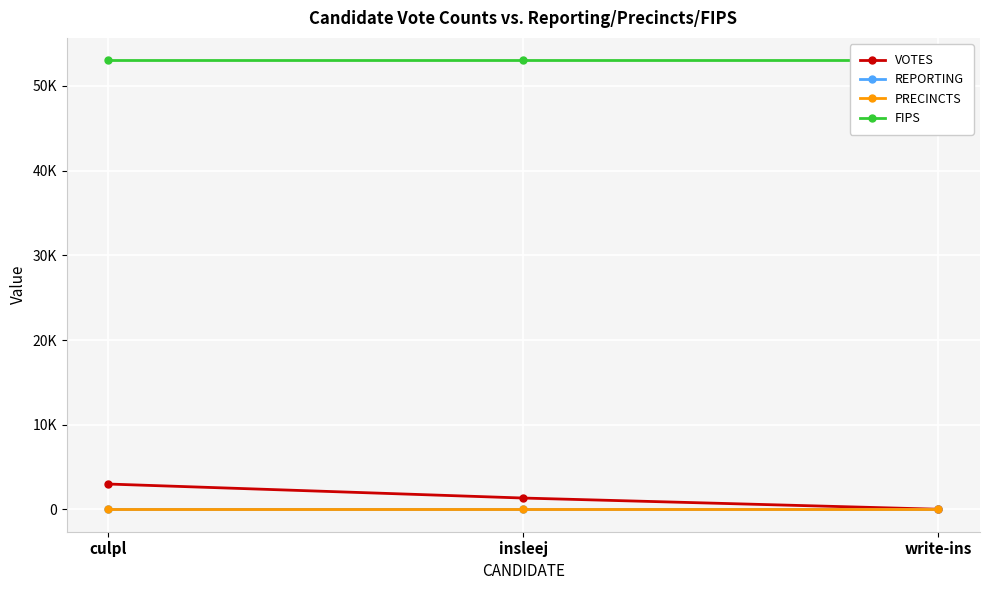

What is the label of the 2nd point from the right?

insleej